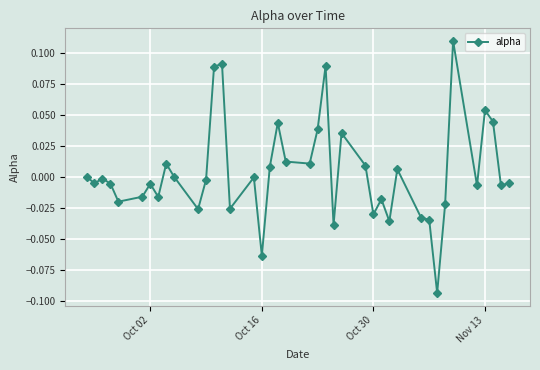

Count the number of data series in this chart.

1